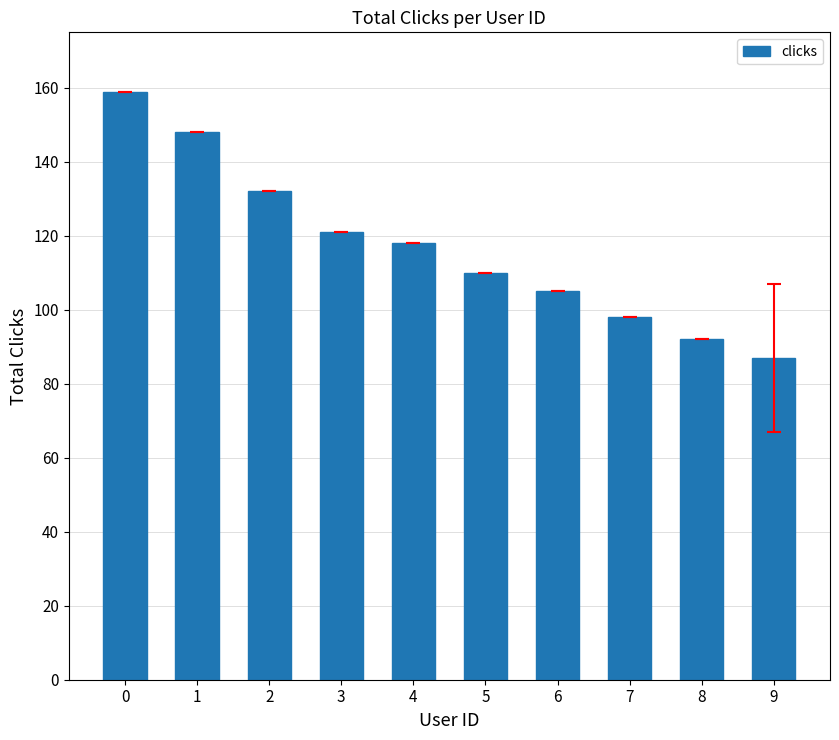

List the labels in order of value, smallest first.

9, 8, 7, 6, 5, 4, 3, 2, 1, 0